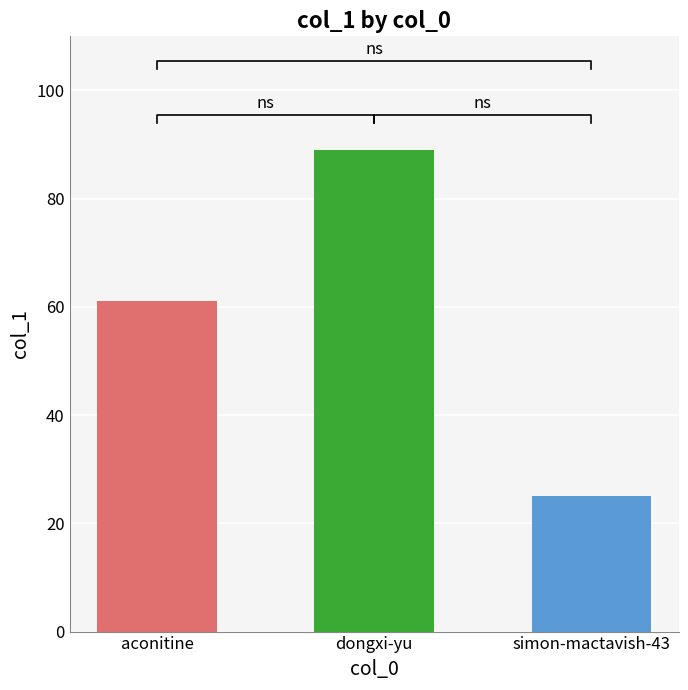

Is it true that the value at aconitine is 23?

False